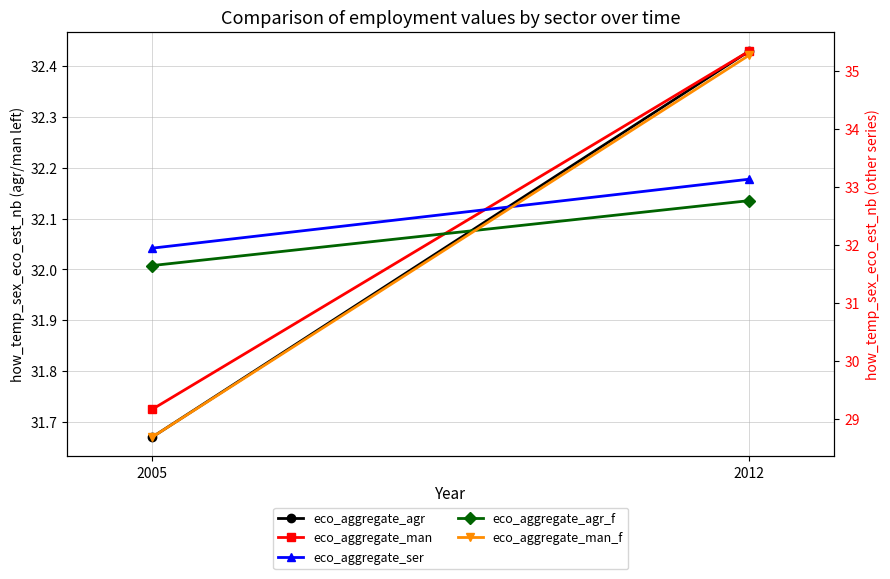

Which series changed the most between 2005 and 2012?

eco_aggregate_man_f